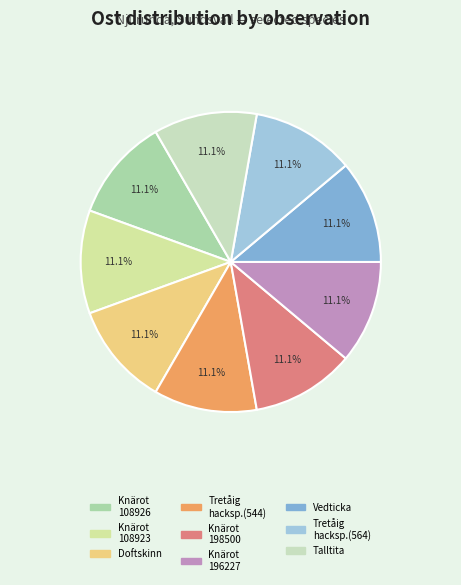

How many slices are in this pie chart?

9